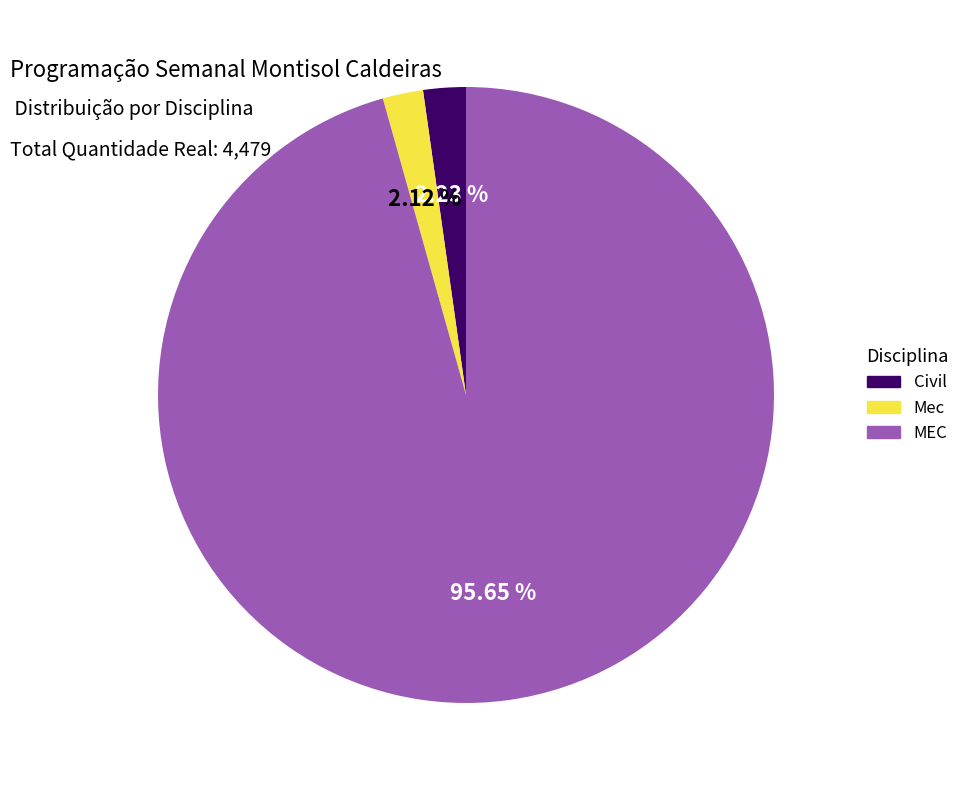

Between MEC and Civil, which is larger?

MEC